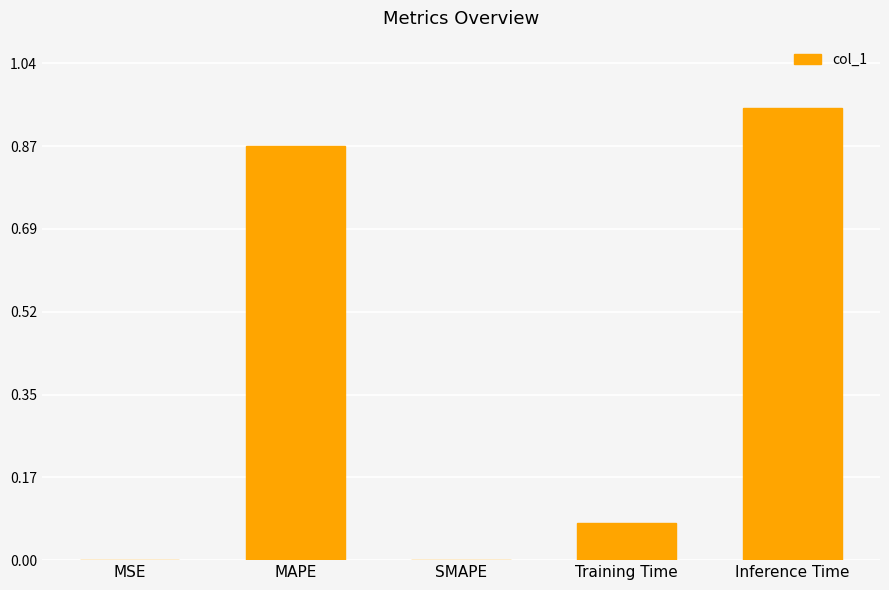

Is it true that the value at MSE is 0.0?

True